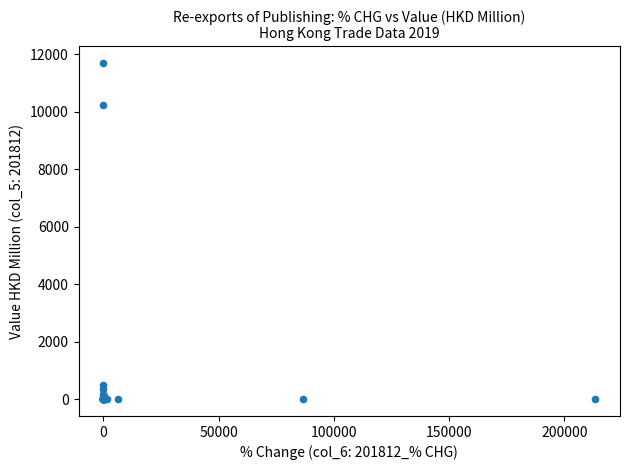

What Y value in the scatter plot is closest to 5847?

10246.4